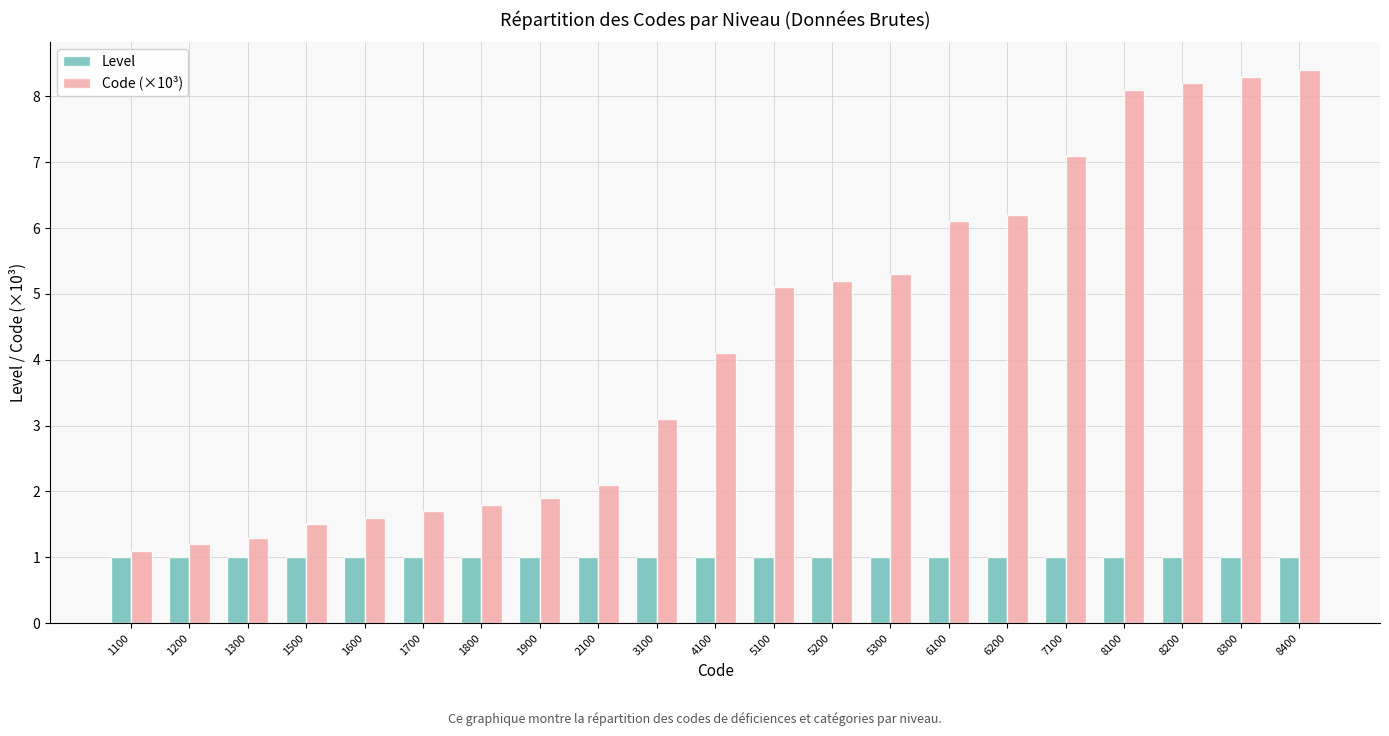

Reading right to left, transcribe all the data shown in this chart.

Level: 8400=1.0	8300=1.0	8200=1.0	8100=1.0	7100=1.0	6200=1.0	6100=1.0	5300=1.0	5200=1.0	5100=1.0	4100=1.0	3100=1.0	2100=1.0	1900=1.0	1800=1.0	1700=1.0	1600=1.0	1500=1.0	1300=1.0	1200=1.0	1100=1.0
Code (×10³): 8400=8.4	8300=8.3	8200=8.2	8100=8.1	7100=7.1	6200=6.2	6100=6.1	5300=5.3	5200=5.2	5100=5.1	4100=4.1	3100=3.1	2100=2.1	1900=1.9	1800=1.8	1700=1.7	1600=1.6	1500=1.5	1300=1.3	1200=1.2	1100=1.1